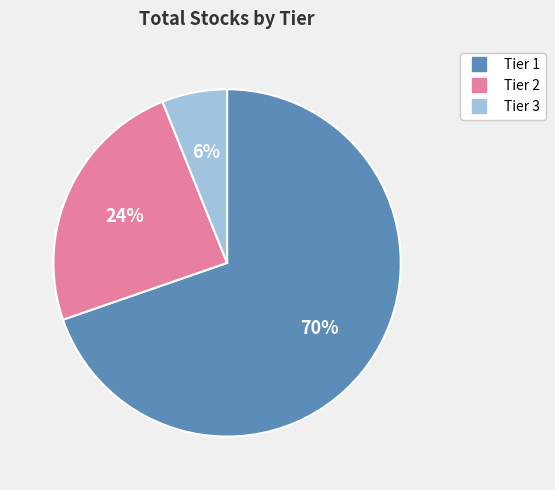

Which slice is the largest?

Tier 1